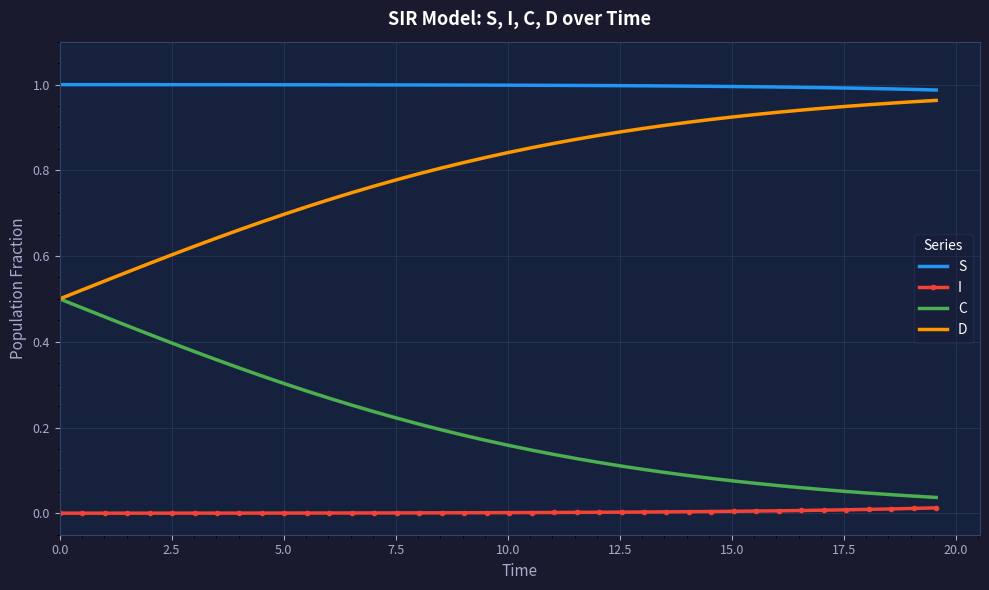

True or false: C and S intersect in this chart.

False